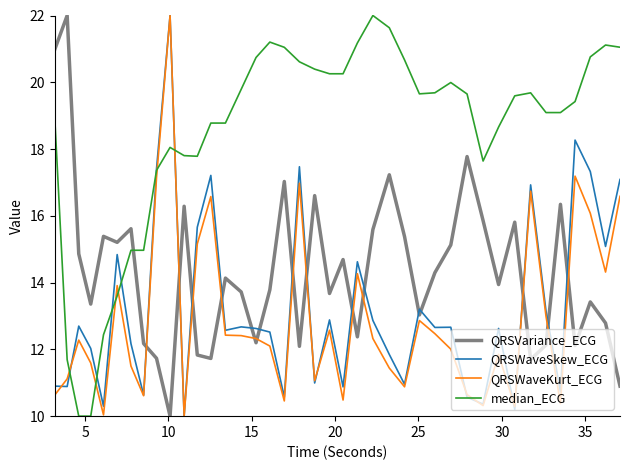

True or false: QRSVariance_ECG and median_ECG cross at least once.

True